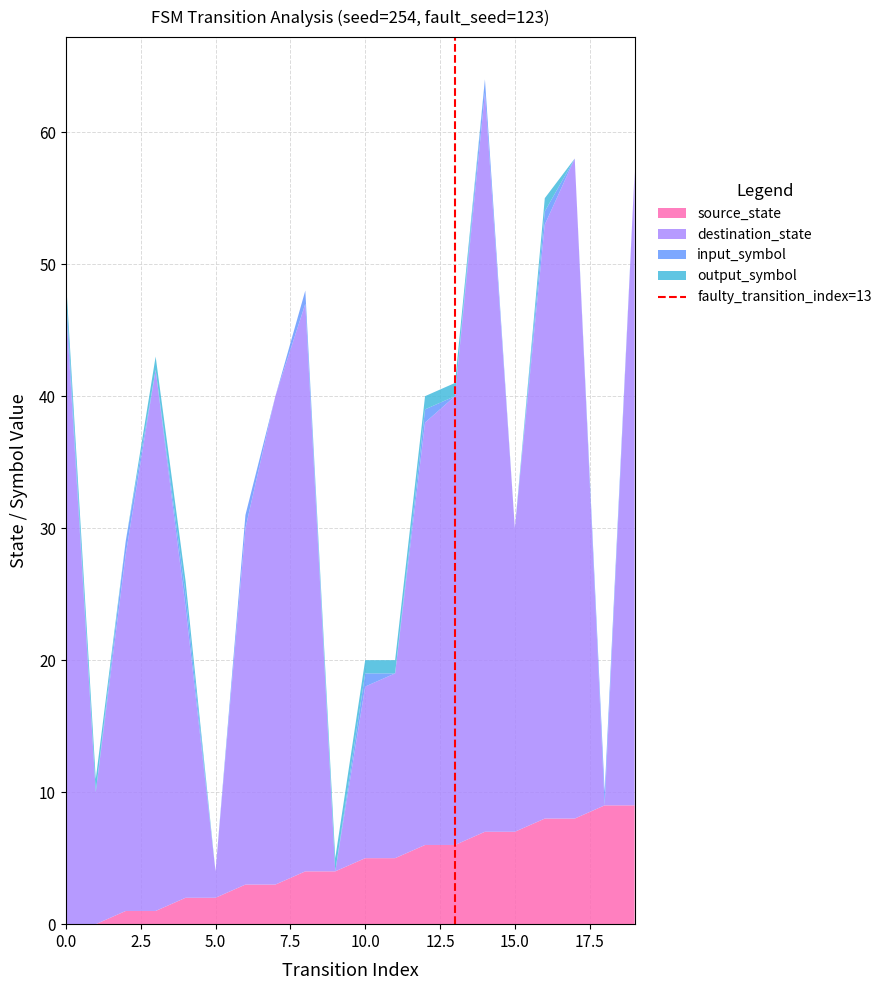

What is the highest value of the source_state series?

9